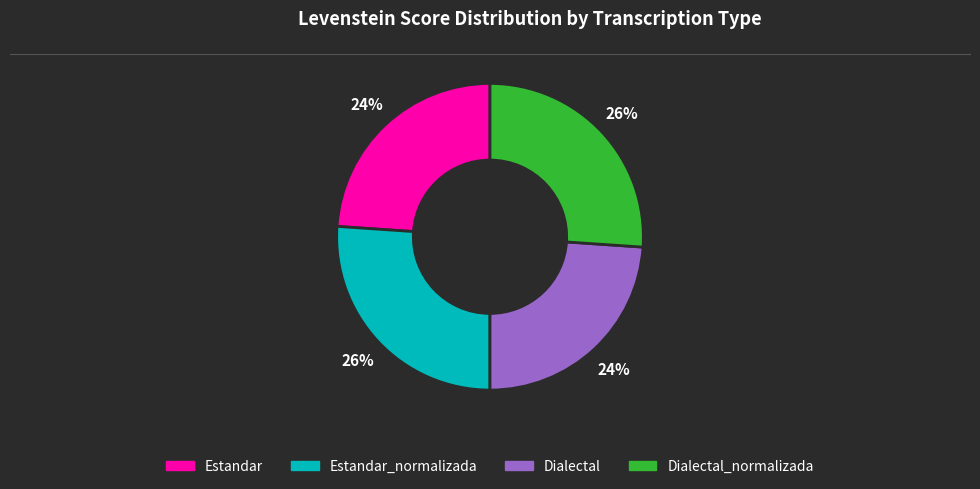

To the nearest percent, what is the difference between the largest and smallest slice percentages?

2%